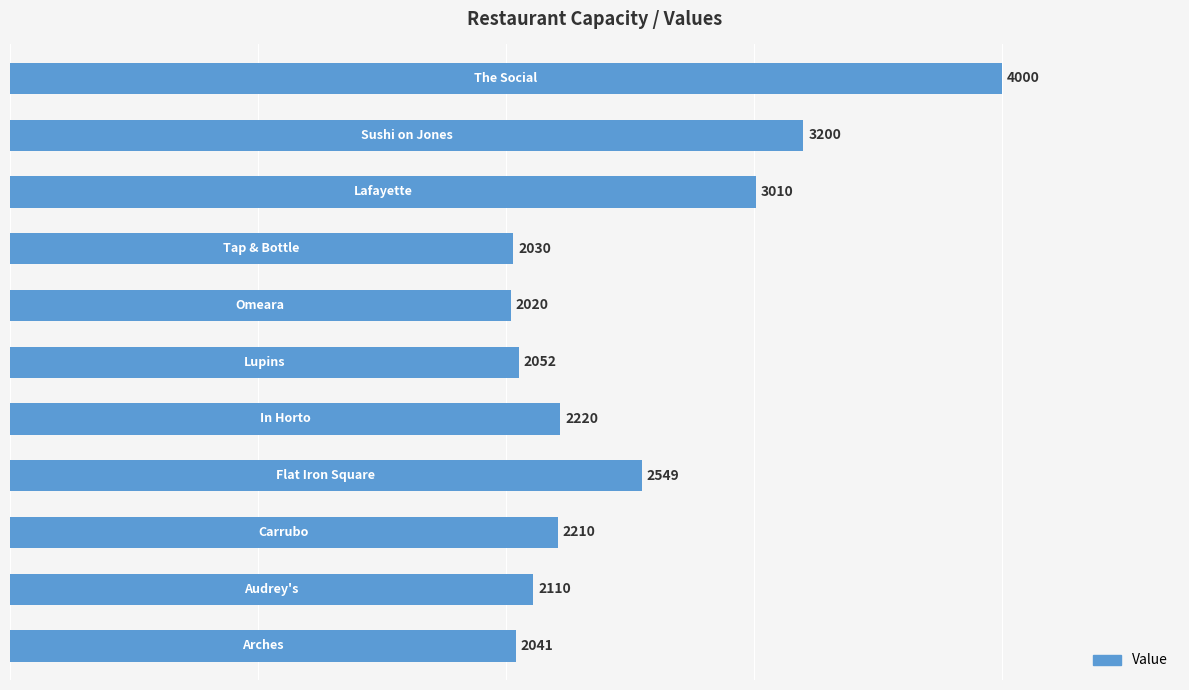

What is the greatest value displayed?

4000